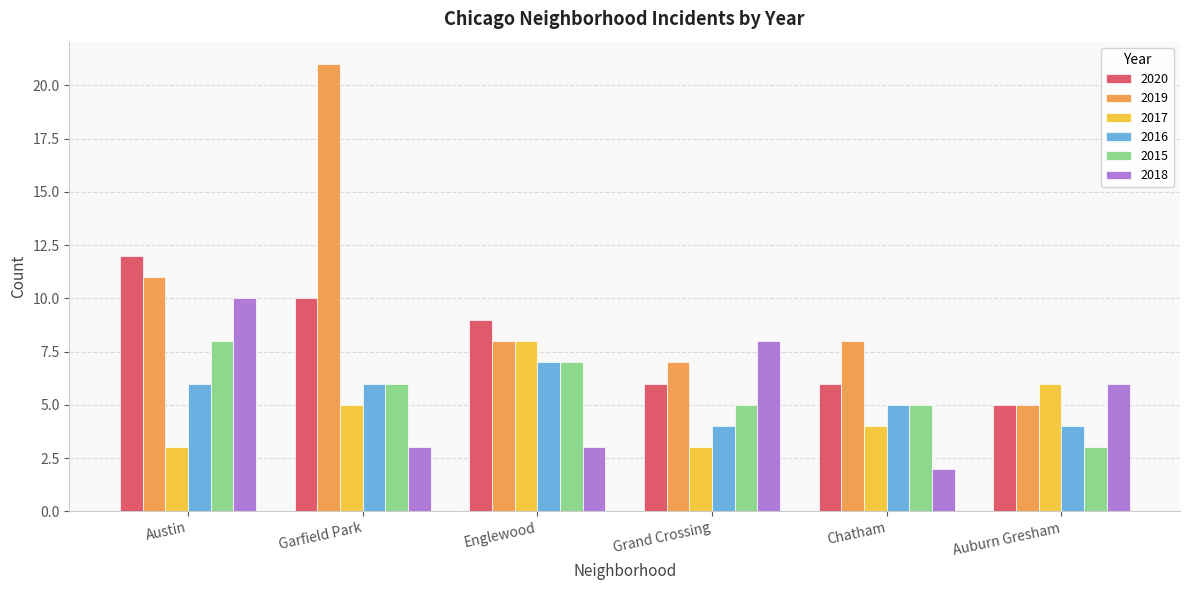

Which category has the highest value across all series?

Garfield Park